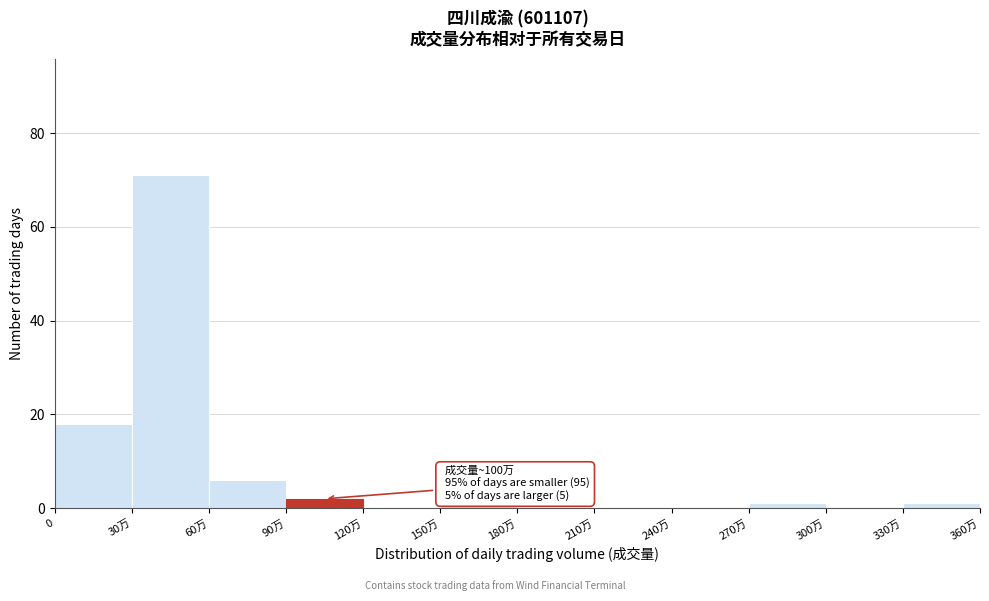

Reading left to right, list all the values displayed in this chart.

0=18	30万=71	60万=6	90万=2	120万=0	150万=1	180万=0	210万=0	240万=0	270万=1	300万=0	330万=1